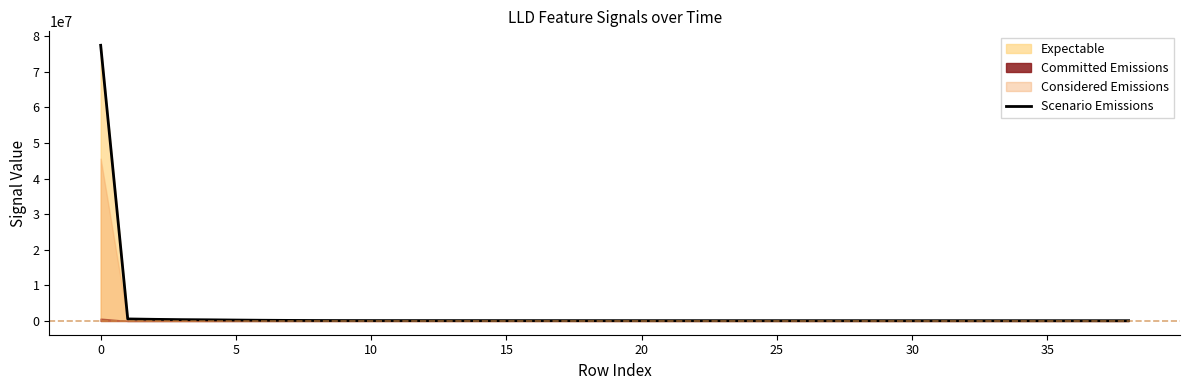

What is the label of the 24th point from the left?

23